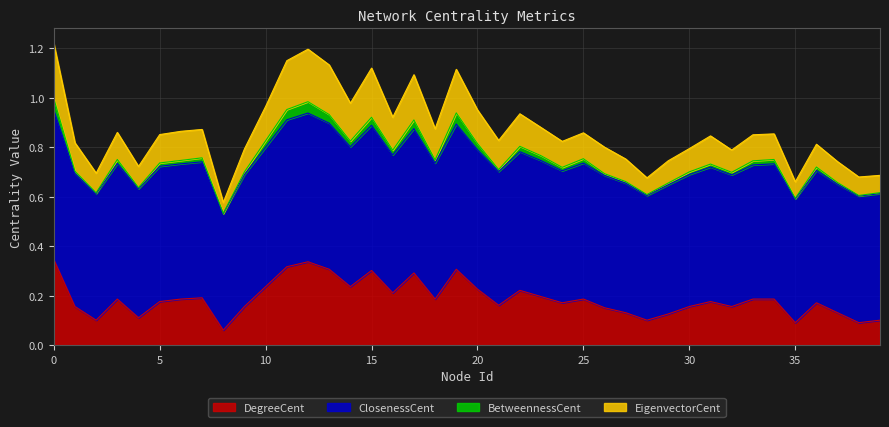

True or false: DegreeCent and EigenvectorCent cross at least once.

False